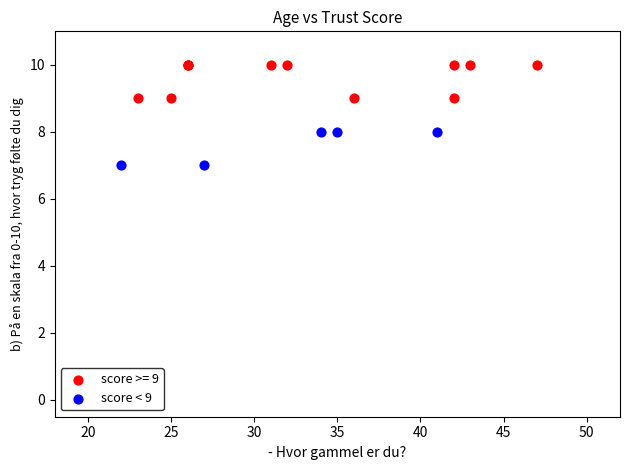

Which series contains the highest Y value?

score >= 9